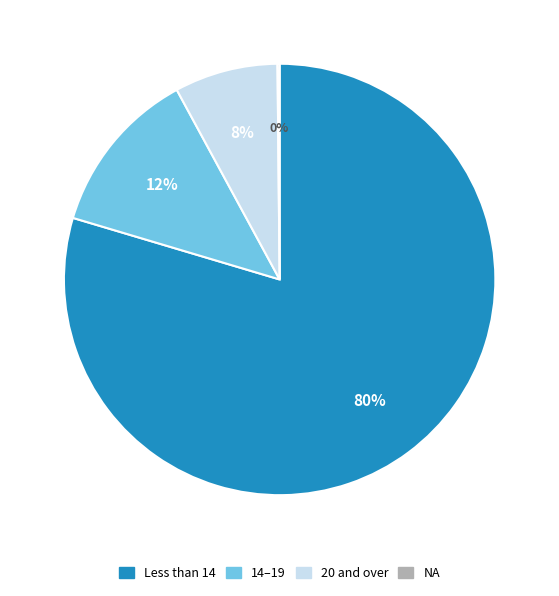

Between 14–19 and 20 and over, which is larger?

14–19